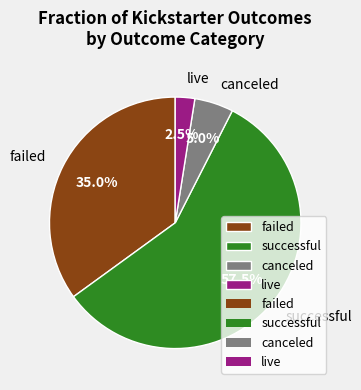

Approximately how many times larger is the value at live compared to canceled?

0.5